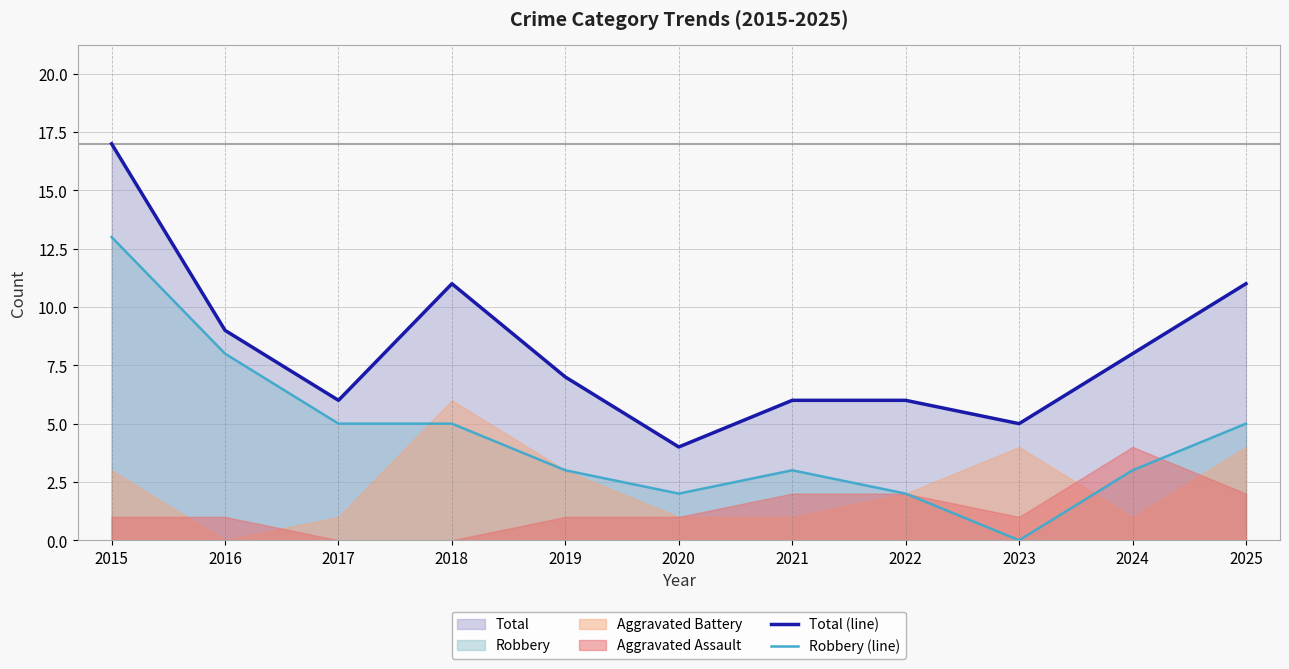

Reading left to right, list all the values displayed in this chart.

Total (line): 2015=17	2016=9	2017=6	2018=11	2019=7	2020=4	2021=6	2022=6	2023=5	2024=8	2025=11
Robbery (line): 2015=13	2016=8	2017=5	2018=5	2019=3	2020=2	2021=3	2022=2	2023=0	2024=3	2025=5